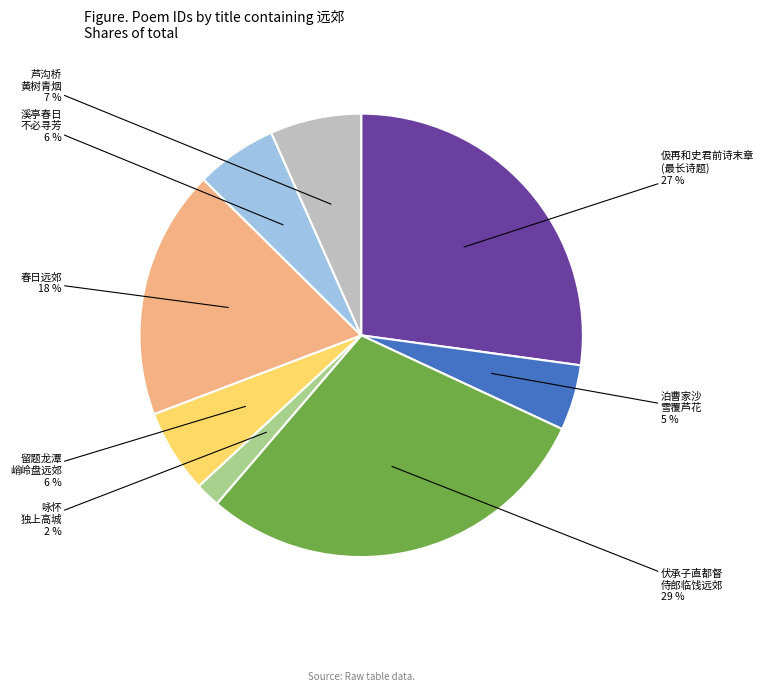

To the nearest percent, what is the average slice percentage?

12%